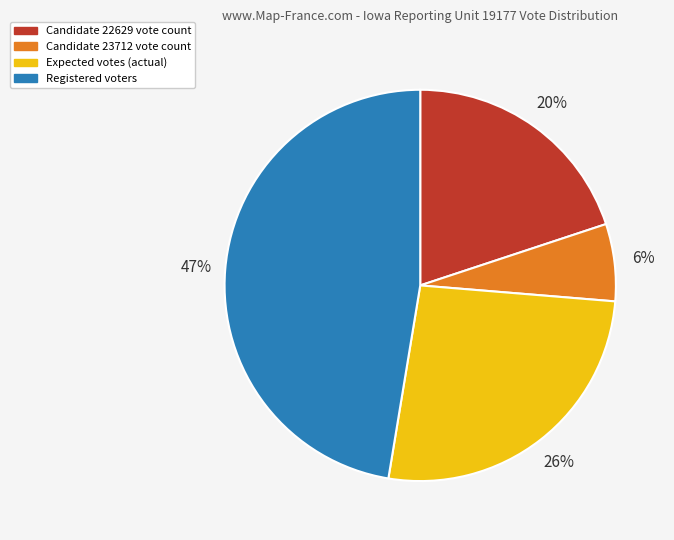

Does any single category account for the majority?

No